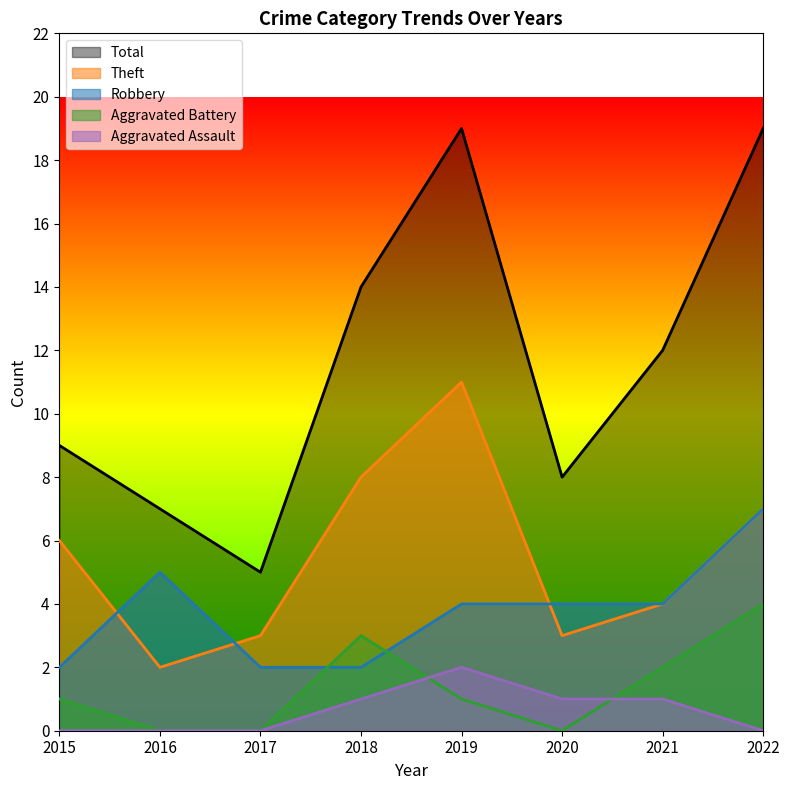

What are all the series names shown in the legend?

Total, Theft, Robbery, Aggravated Battery, Aggravated Assault